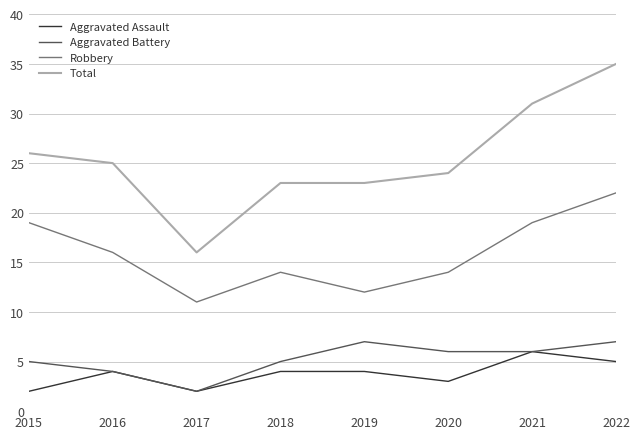

At which category is the sum across all series the highest?

2022